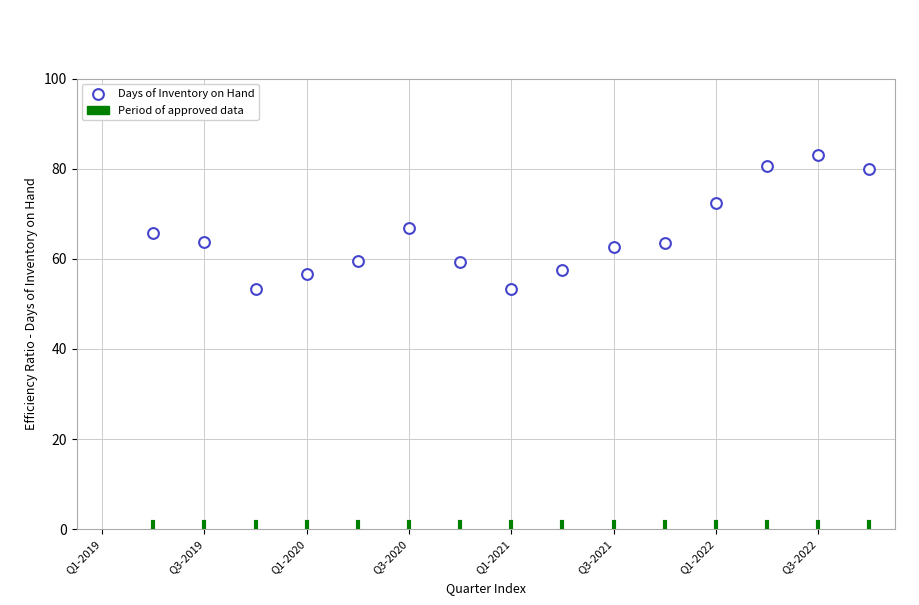

What is the range of Y values (max minus min)?

29.8